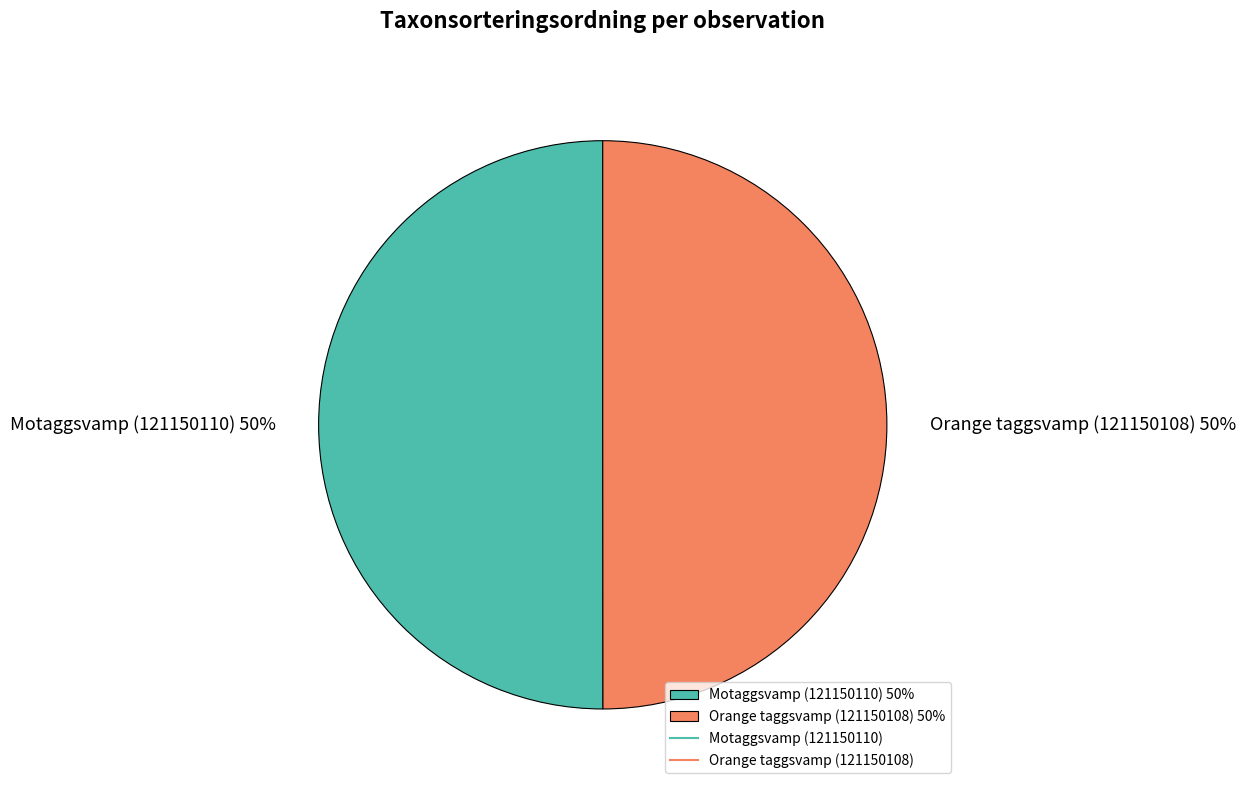

Combined, do Orange taggsvamp (121150108) and Motaggsvamp (121150110) account for over 50%?

Yes